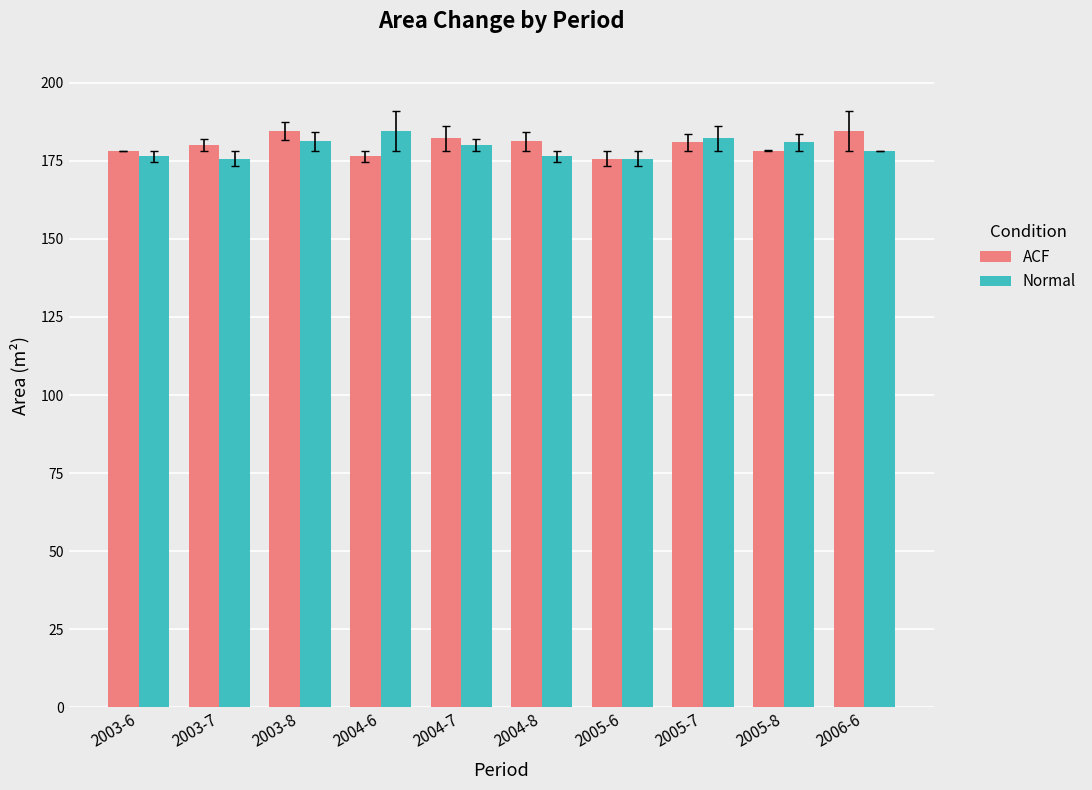

What is the difference between the ACF values at 2005-8 and 2003-8?

6.2